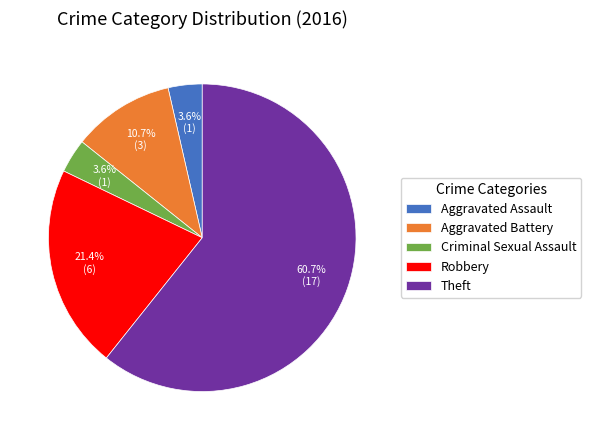

Which slice is the largest?

Theft